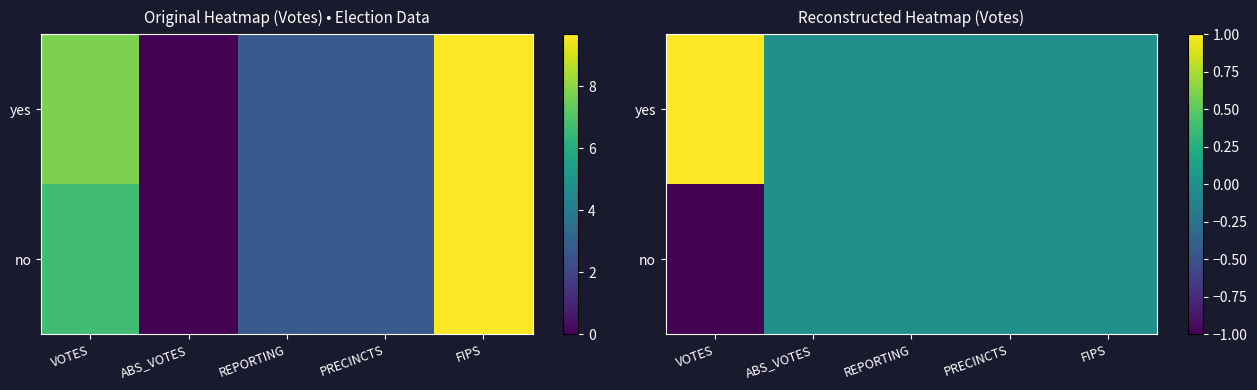

List the series in order of their peak value, highest first.

yes, no